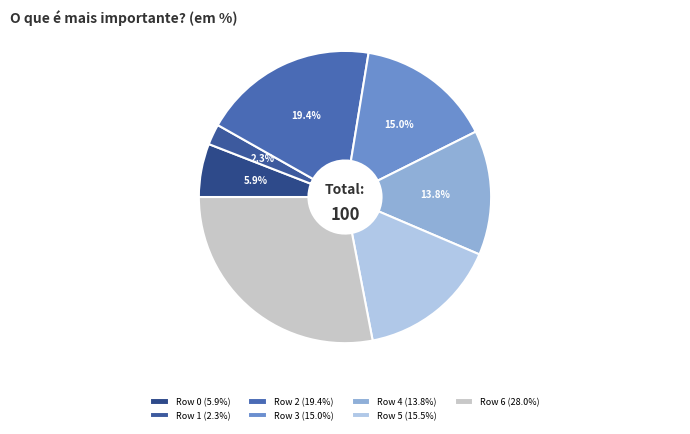

True or false: Row 4 accounts for 14% of the total.

True